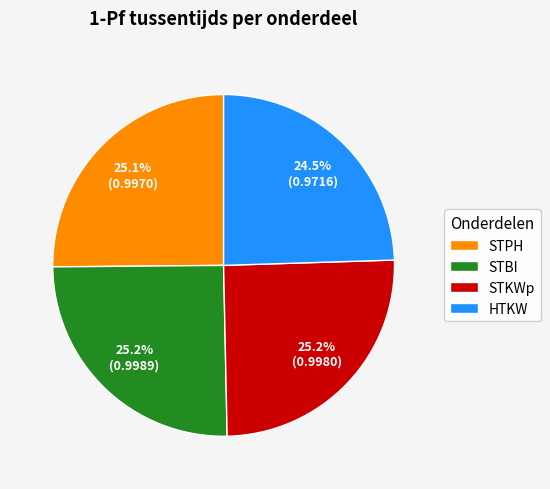

How many slices are in this pie chart?

4